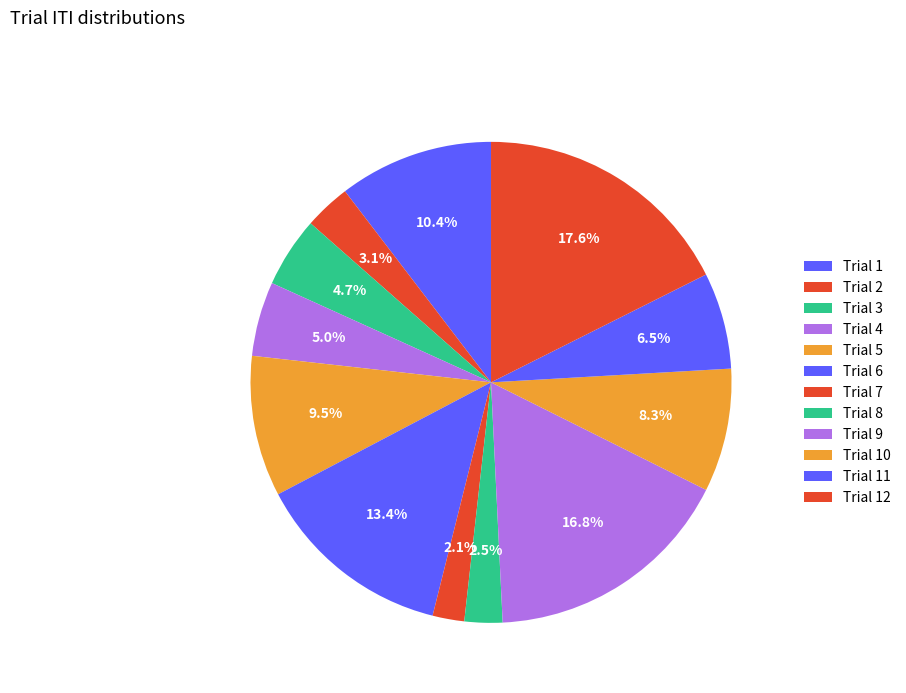

Count the number of slices in the pie.

12